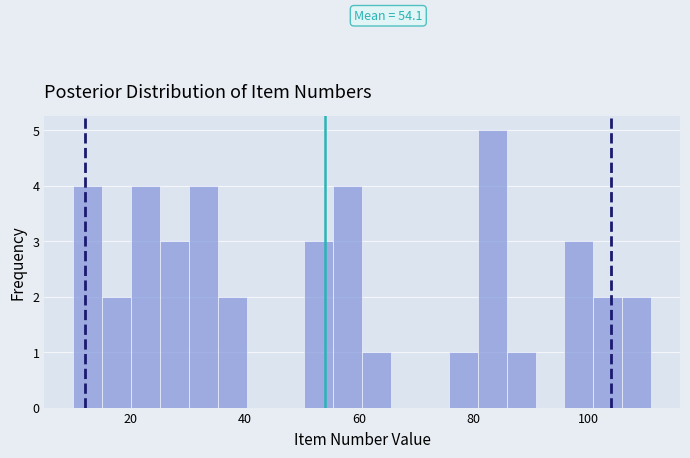

Around what value on the x-axis is the tallest bar? Give the approximate position of its centre, as read against the axis.

84